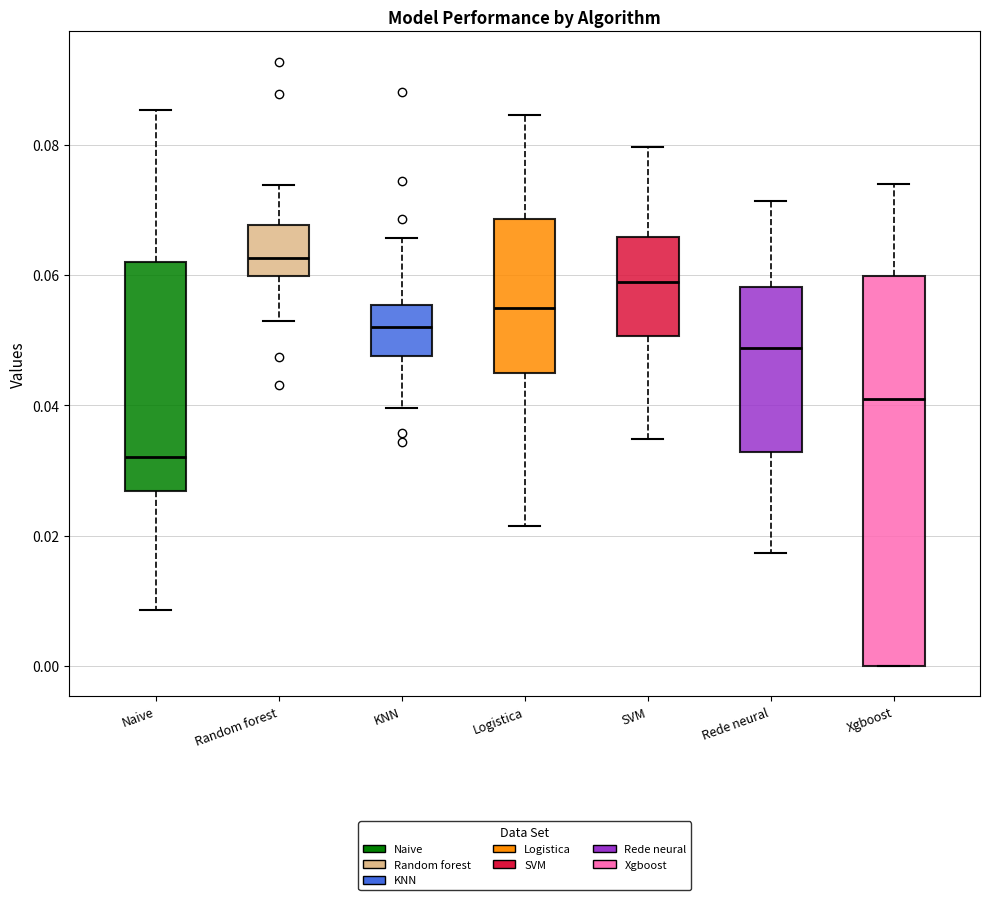

Reading left to right, transcribe this box plot: for each box, give where its median line is, the range the box spans, and where its two whiskers end, as read against the y-axis. The values are not printed on the chart, so give them approximately, as read against the axis.

Naive: median 0.032, box 0.026 to 0.062, whiskers 0.008 to 0.086
Random forest: median 0.062, box 0.060 to 0.068, whiskers 0.052 to 0.074
KNN: median 0.052, box 0.048 to 0.056, whiskers 0.040 to 0.066
Logistica: median 0.054, box 0.044 to 0.068, whiskers 0.022 to 0.084
SVM: median 0.058, box 0.050 to 0.066, whiskers 0.034 to 0.080
Rede neural: median 0.048, box 0.032 to 0.058, whiskers 0.018 to 0.072
Xgboost: median 0.040, box 0.000 to 0.060, whiskers 0.000 to 0.074